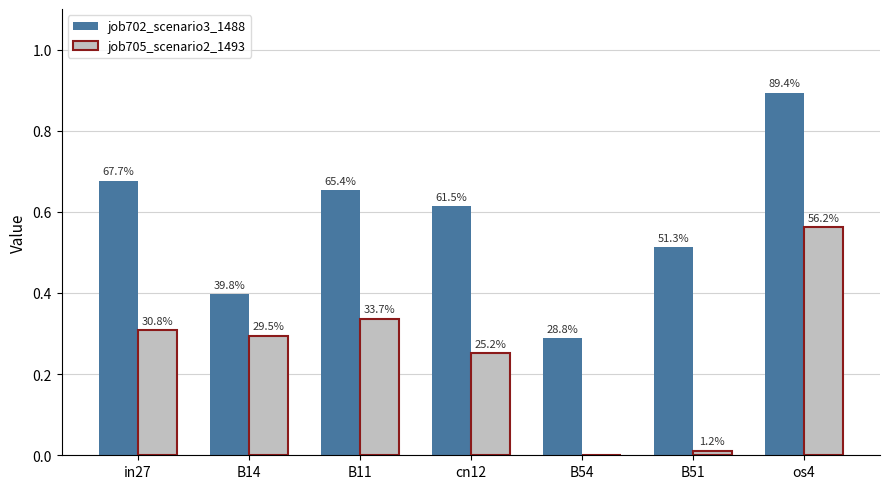

Rank the series by their average value, from lowest to highest.

job705_scenario2_1493, job702_scenario3_1488